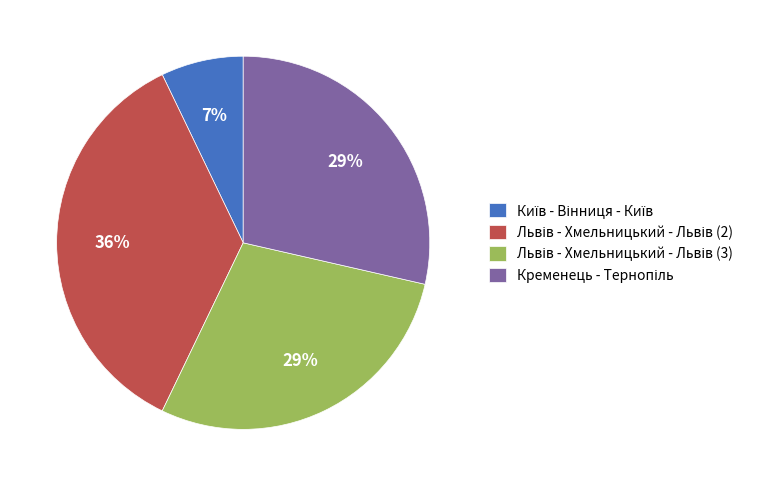

How many segments does this pie chart have?

4